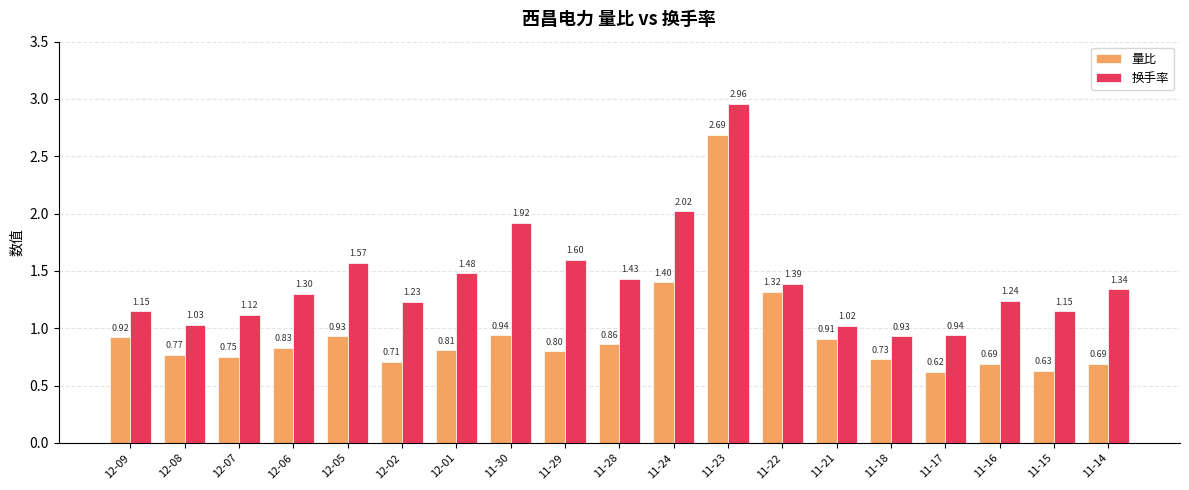

The 量比 series shows 0.3 at 11-29. True or false?

False